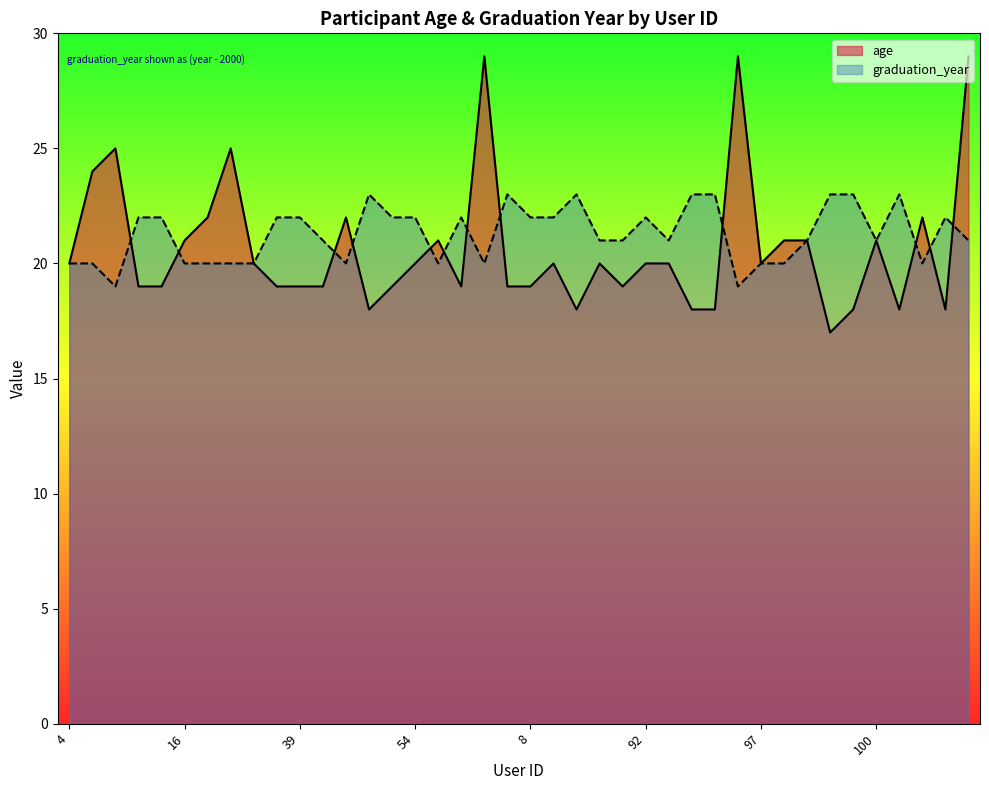

Rank the series by their average value, from highest to lowest.

graduation_year, age